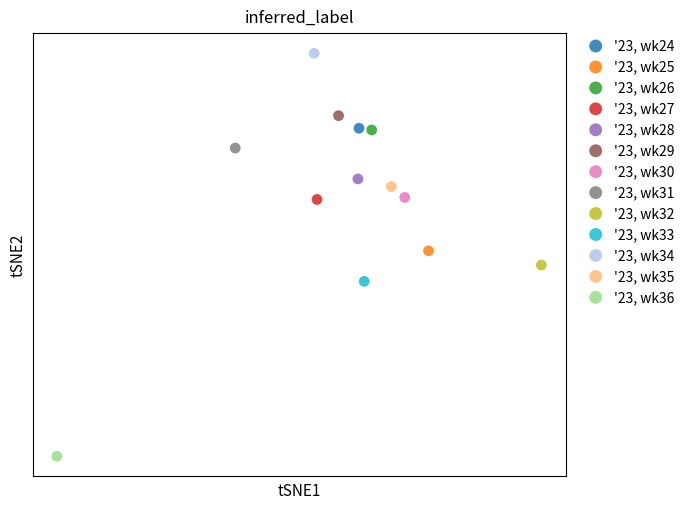

What are all the series names shown in the legend?

'23, wk24, '23, wk25, '23, wk26, '23, wk27, '23, wk28, '23, wk29, '23, wk30, '23, wk31, '23, wk32, '23, wk33, '23, wk34, '23, wk35, '23, wk36